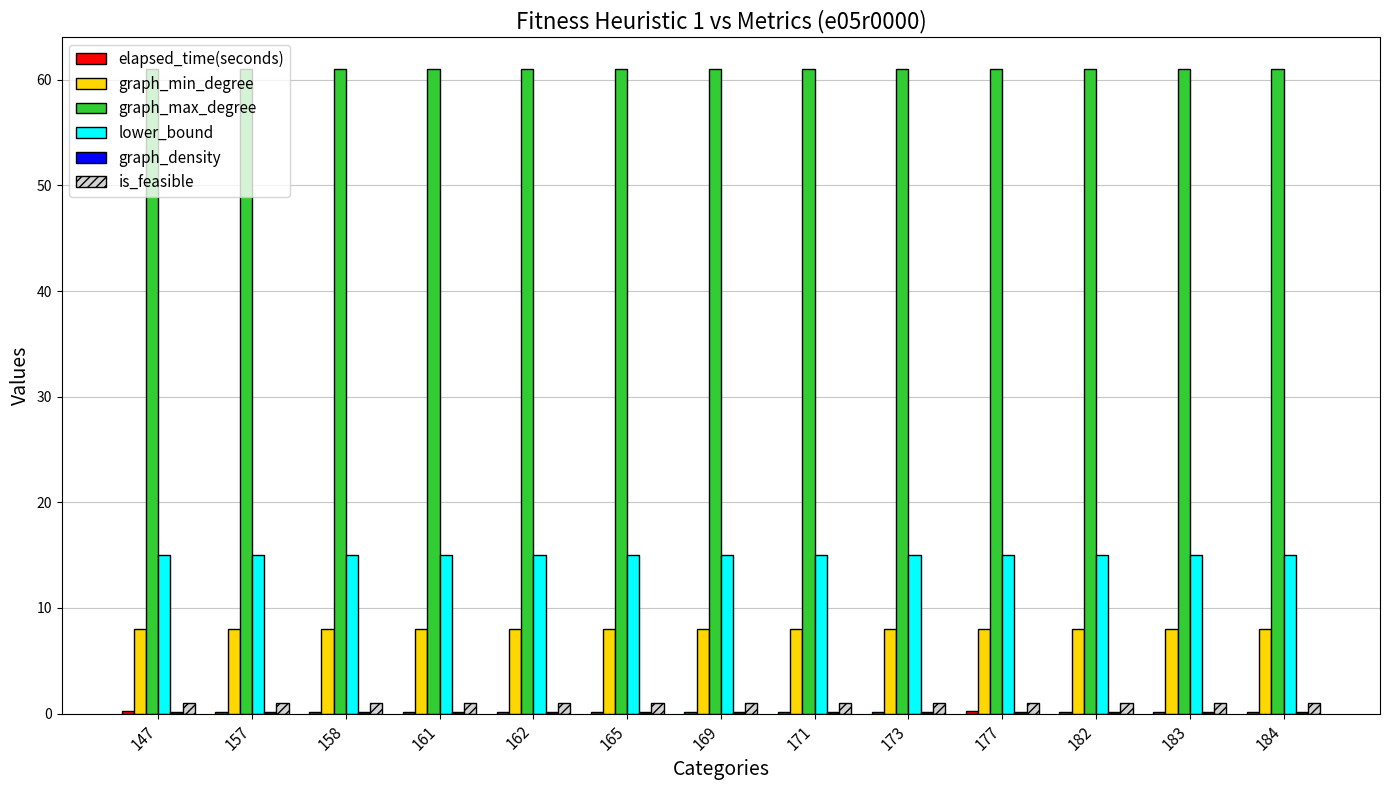

The value of lower_bound at 158 is 6.0. True or false?

False